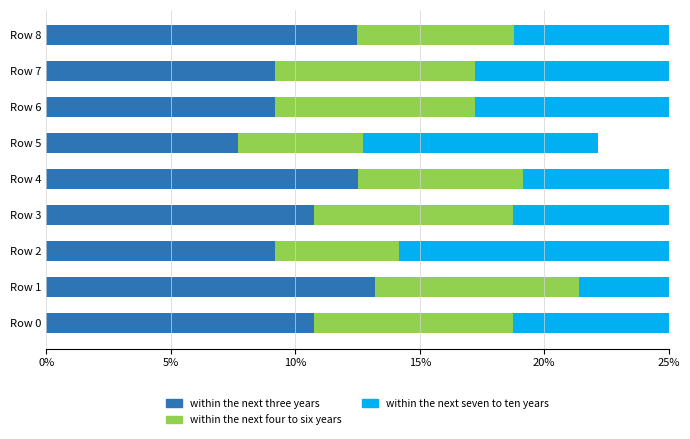

At how many categories does at least one series exceed 12?

3